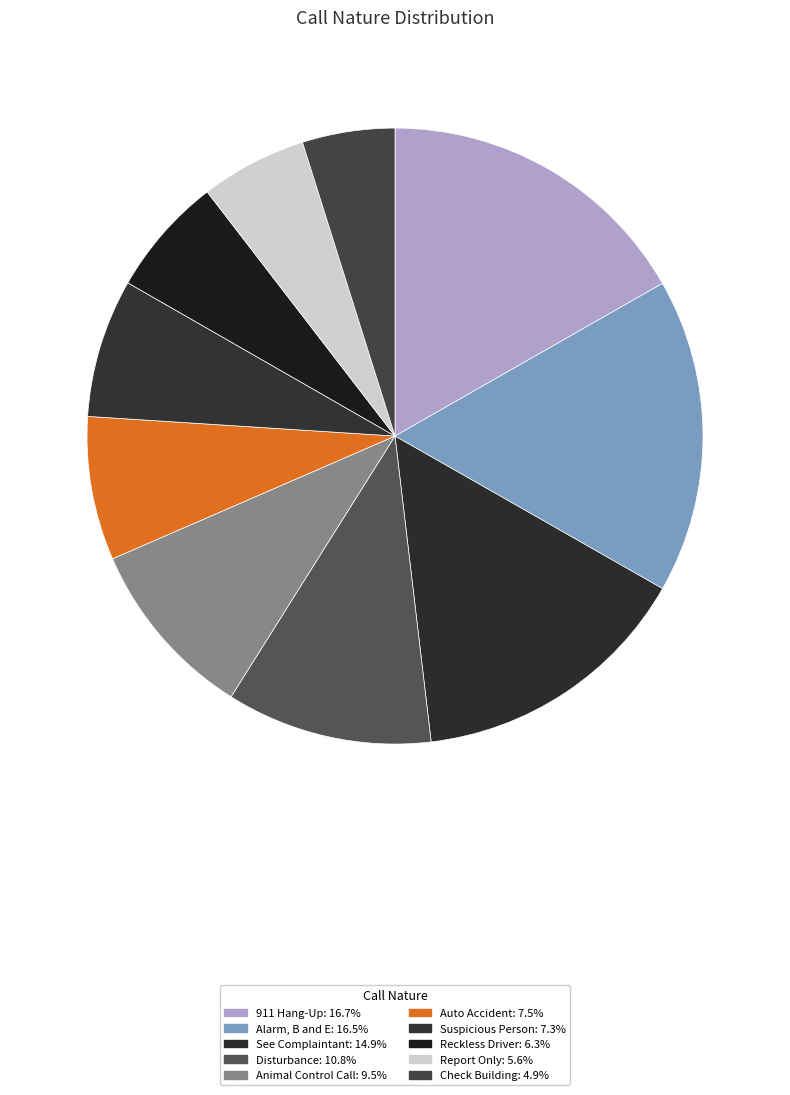

What is the total percentage of Check Building and Reckless Driver?

11.1%